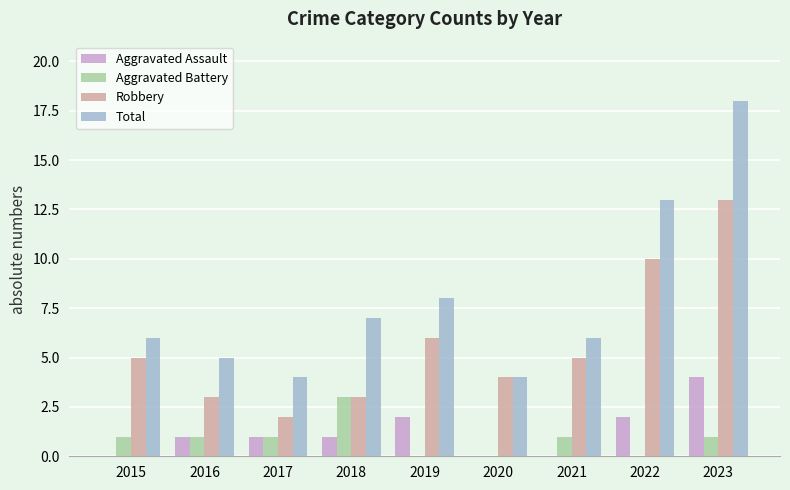

Between 2015 and 2017, which series saw the biggest shift?

Robbery